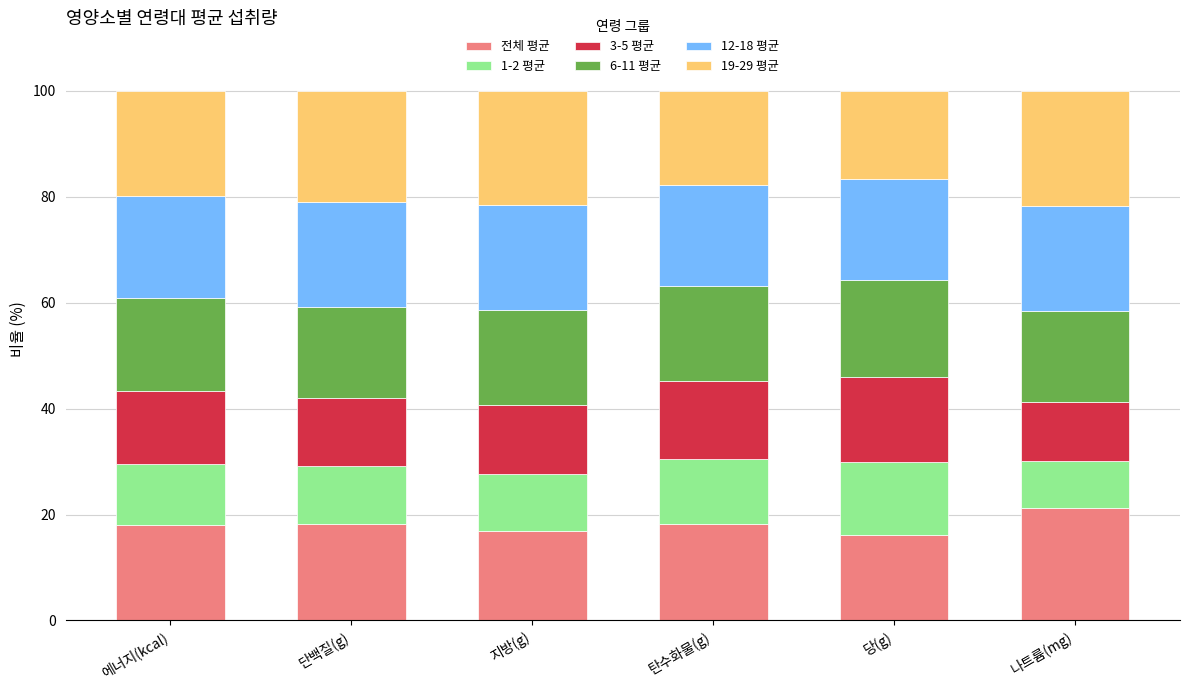

True or false: 전체 평균 has a value of 18.1 at 단백질(g).

True